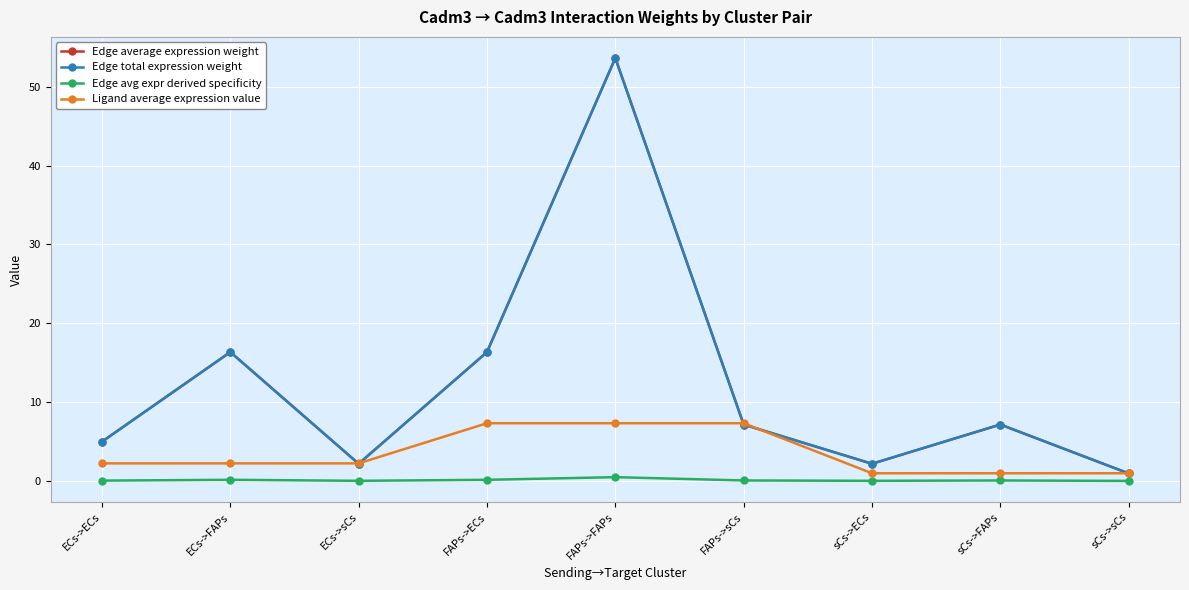

Does the chart have visible grid lines?

Yes